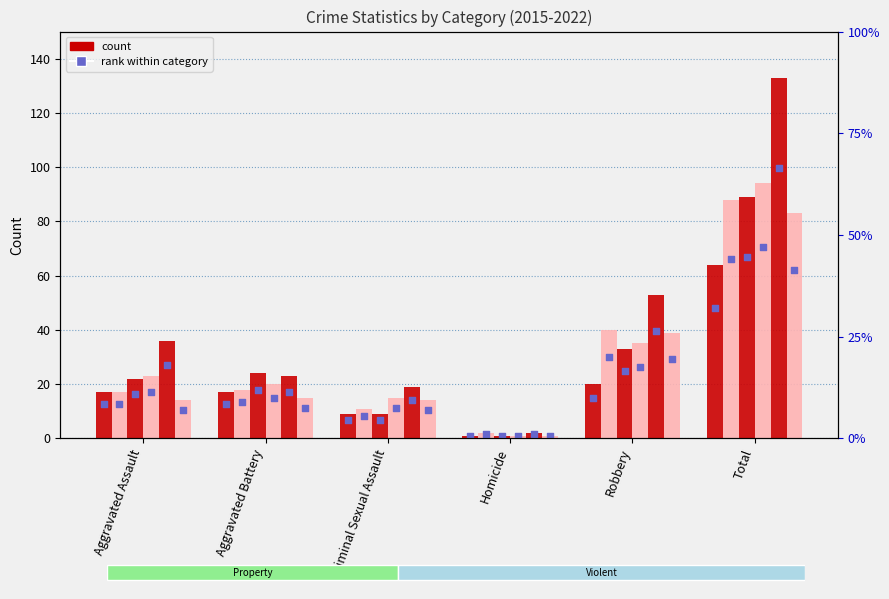

At which category is the sum across all series the highest?

Total